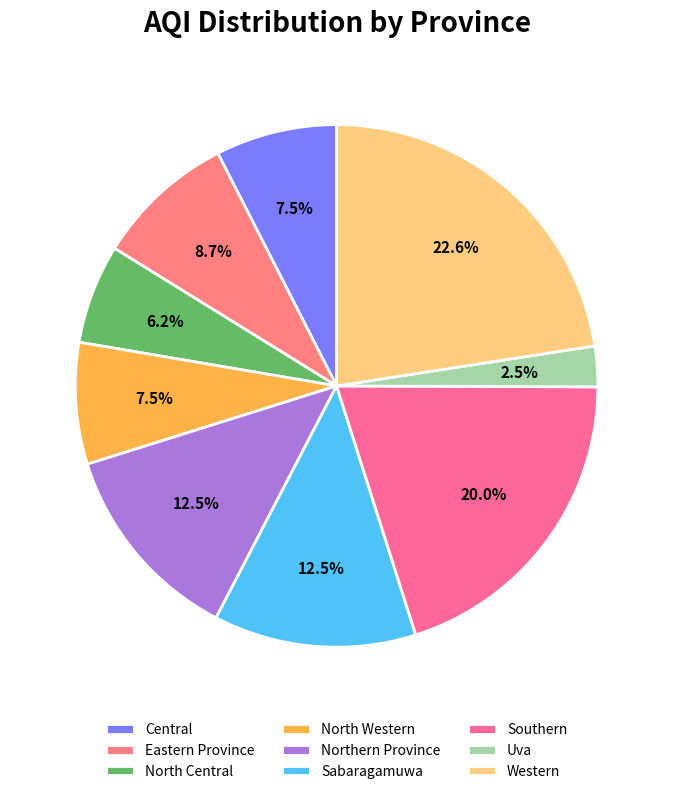

To the nearest percent, what is the combined percentage of Uva and Central?

10%